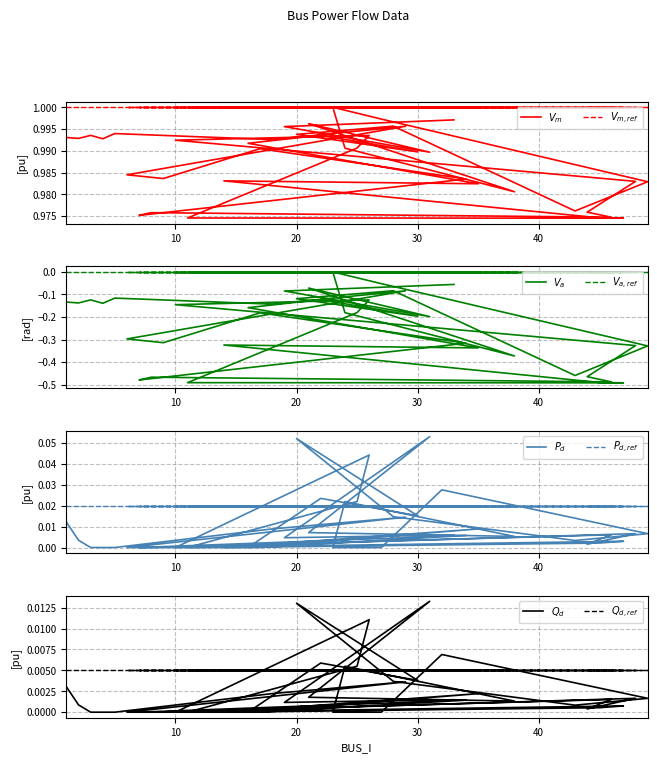

At which label does Pd reach its minimum?

3